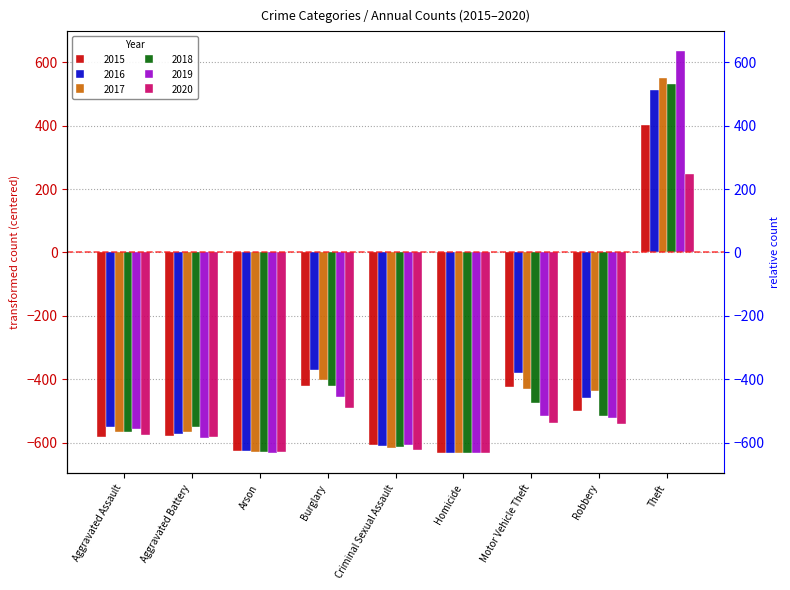

What is the minimum value shown in the chart?

-634